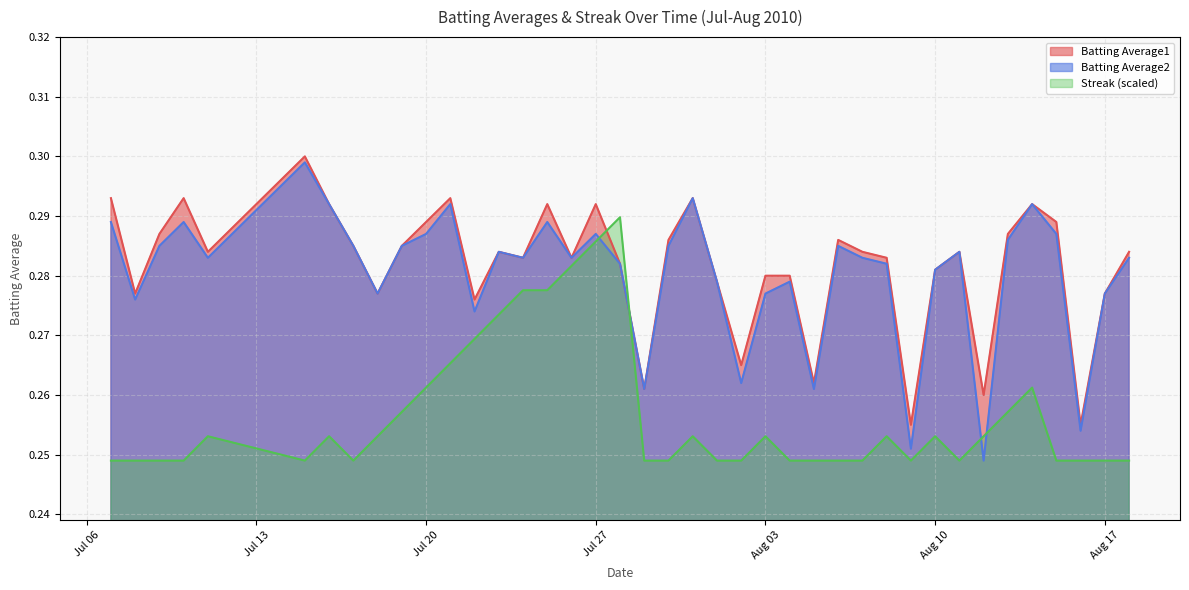

At which category is the sum across all series the highest?

Jul 27